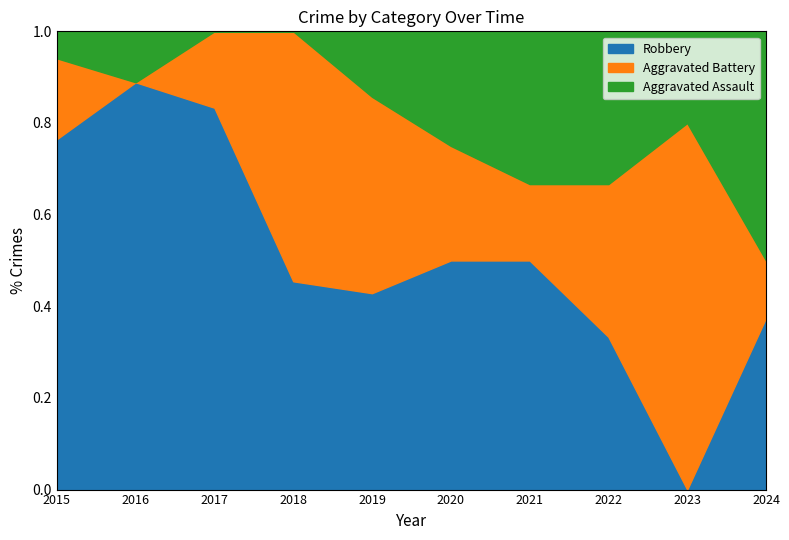

Is it true that Aggravated Assault equals 1 at 2022?

False